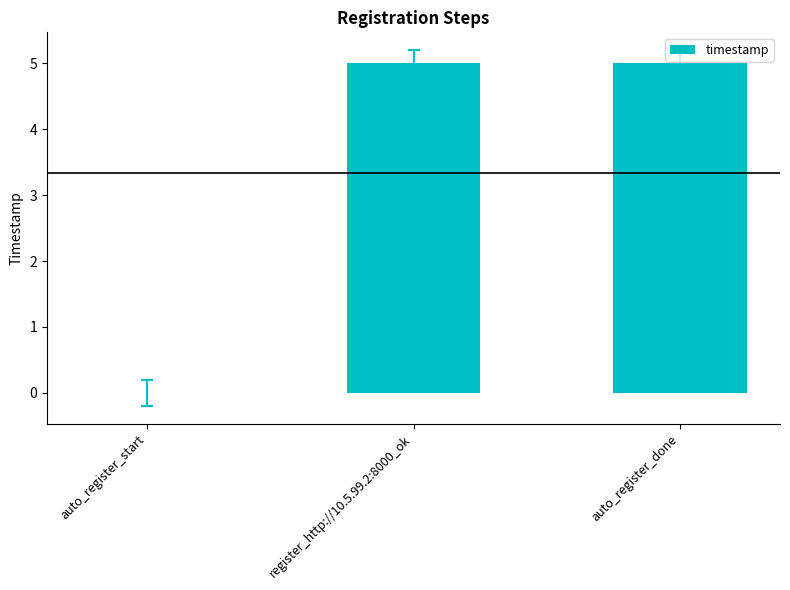

What is the greatest value displayed?

5